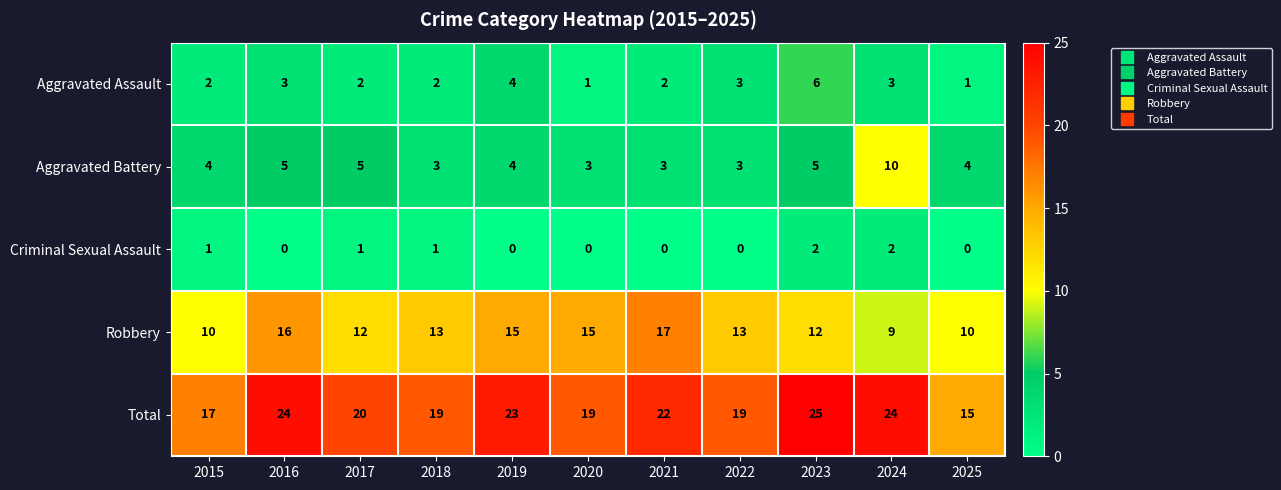

Count the Aggravated Battery values in the range 3 to 5.

10